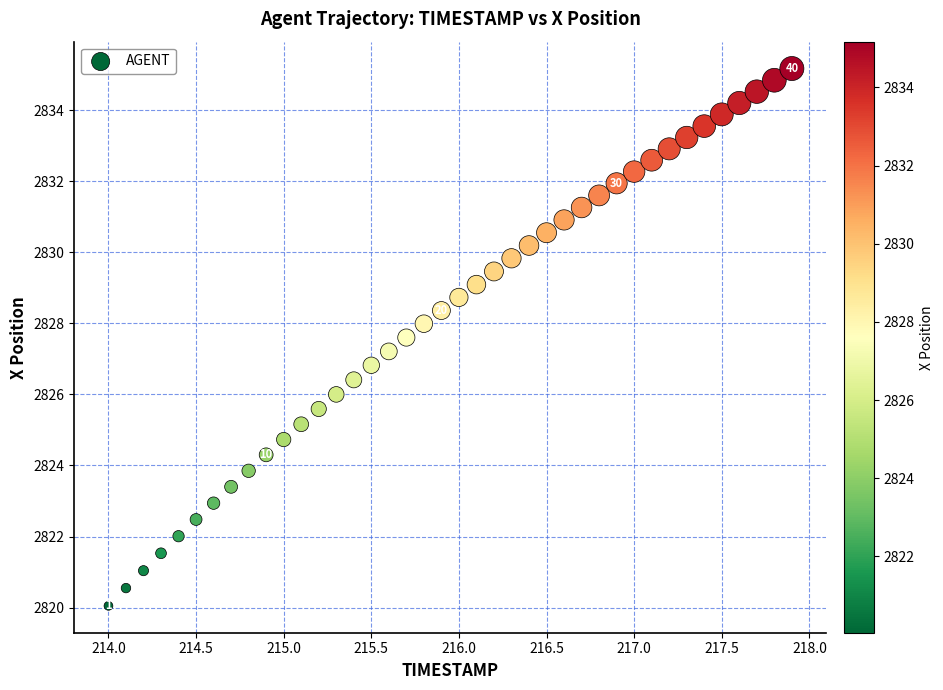

What is the range of Y values (max minus min)?

15.1